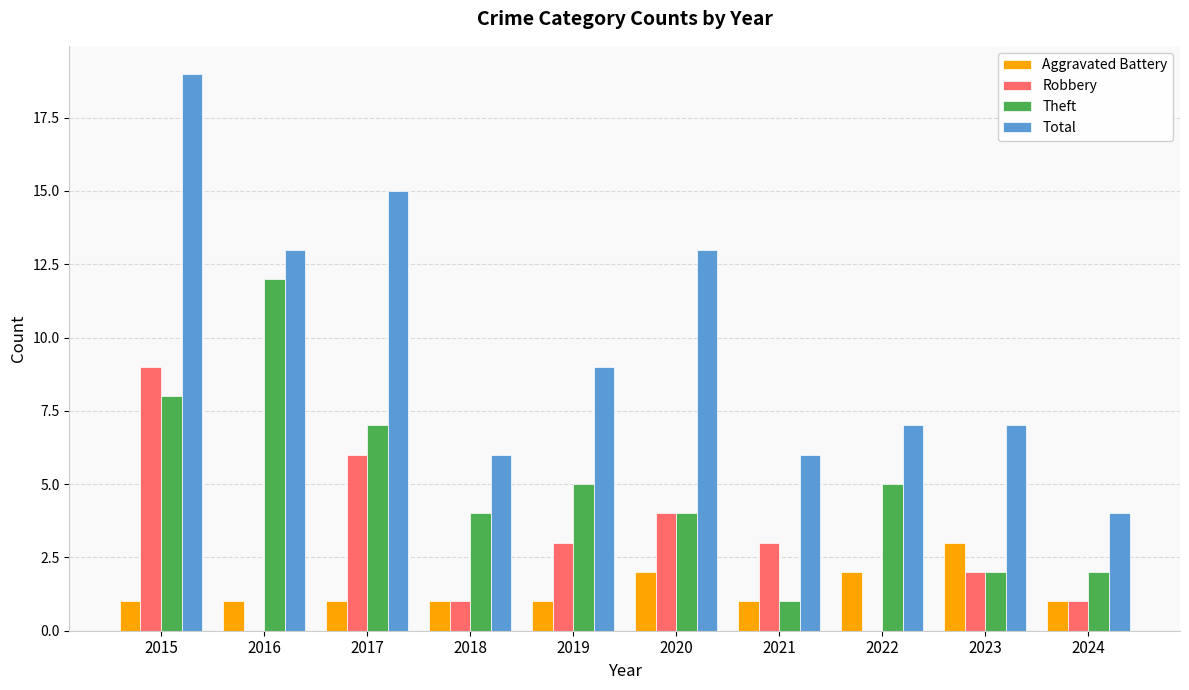

At which category does the chart reach its peak across all series?

2015